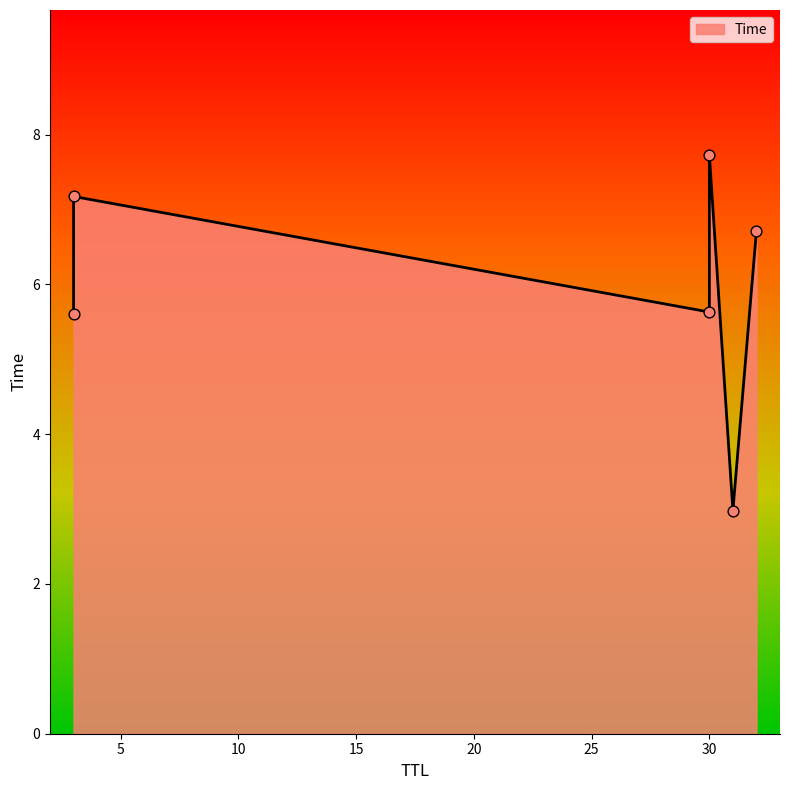

What is the ratio of the value at 32 to the value at 3?

0.9